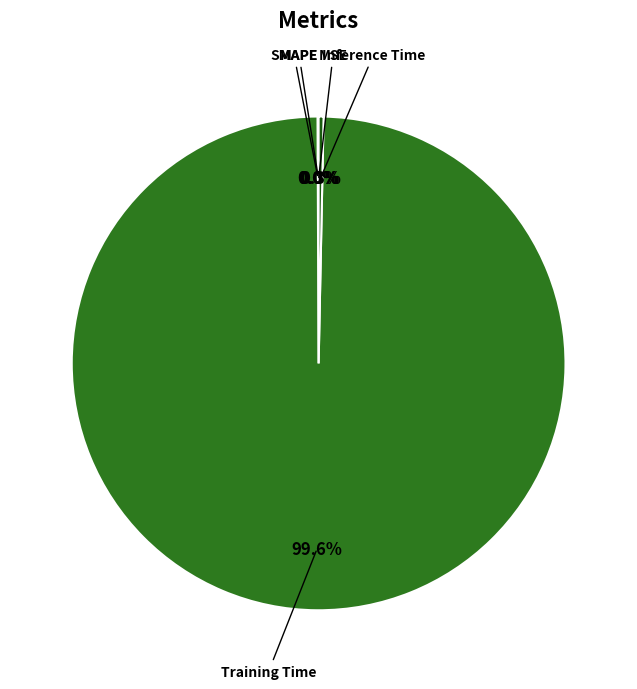

What is the majority slice?

Training Time